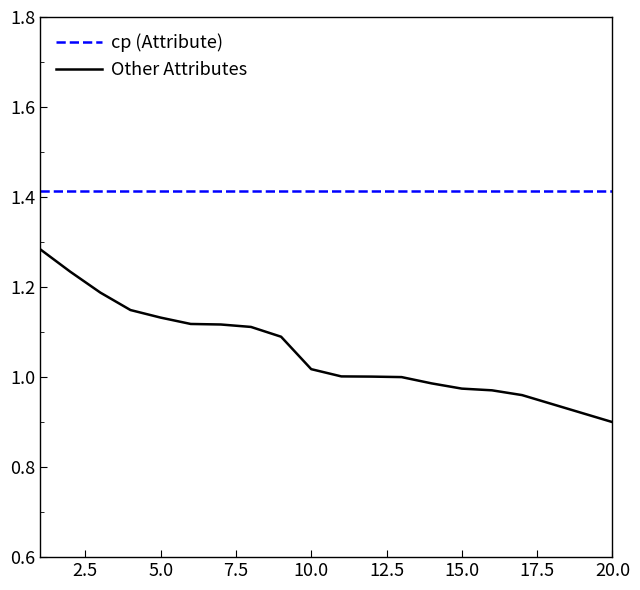

Does the chart have visible grid lines?

No